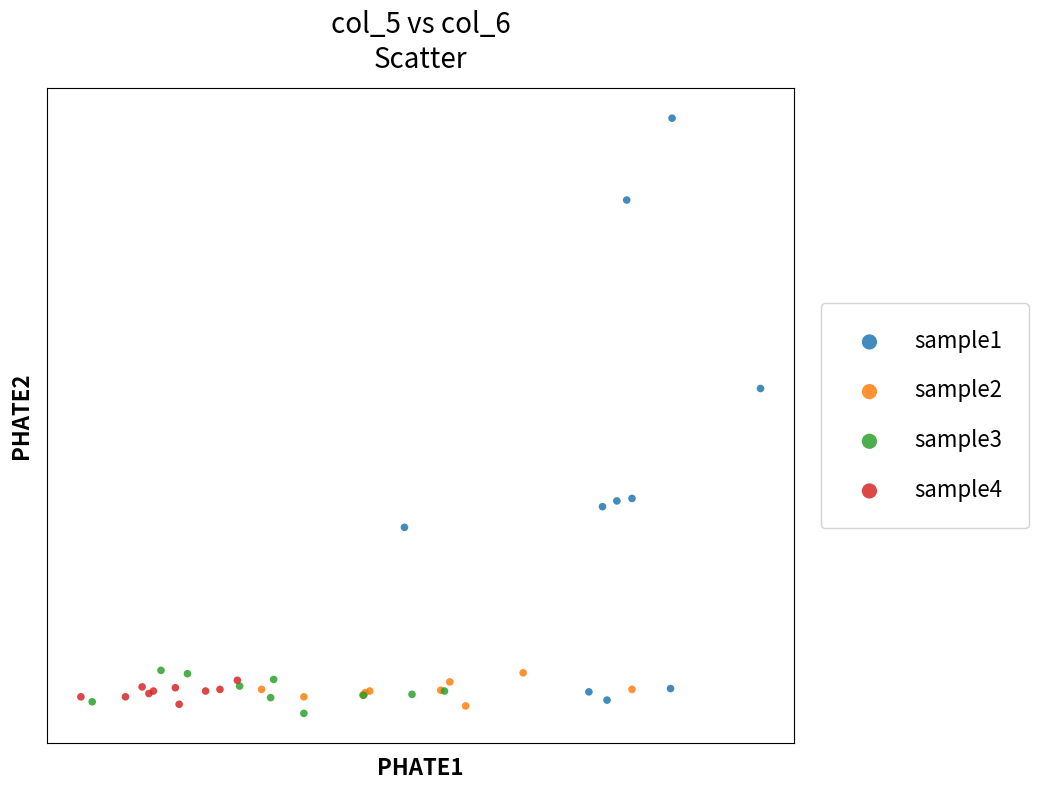

Which series has the widest spread of Y values?

sample1